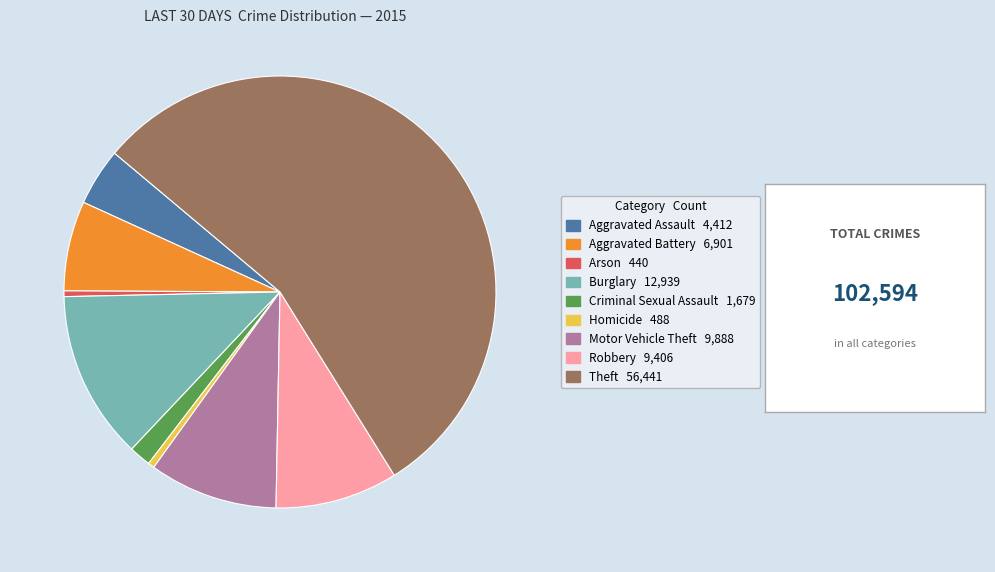

Which category accounts for the majority?

Theft